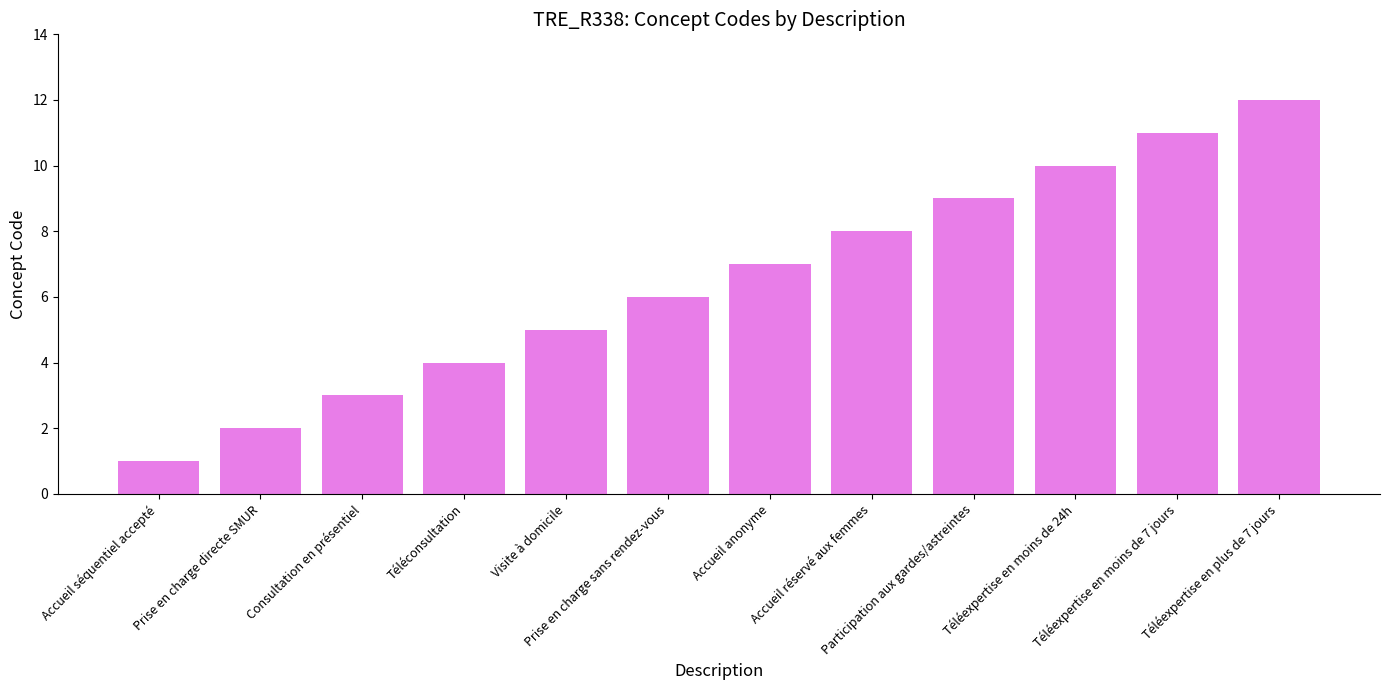

Are the bars grouped side by side (vs. stacked)?

No